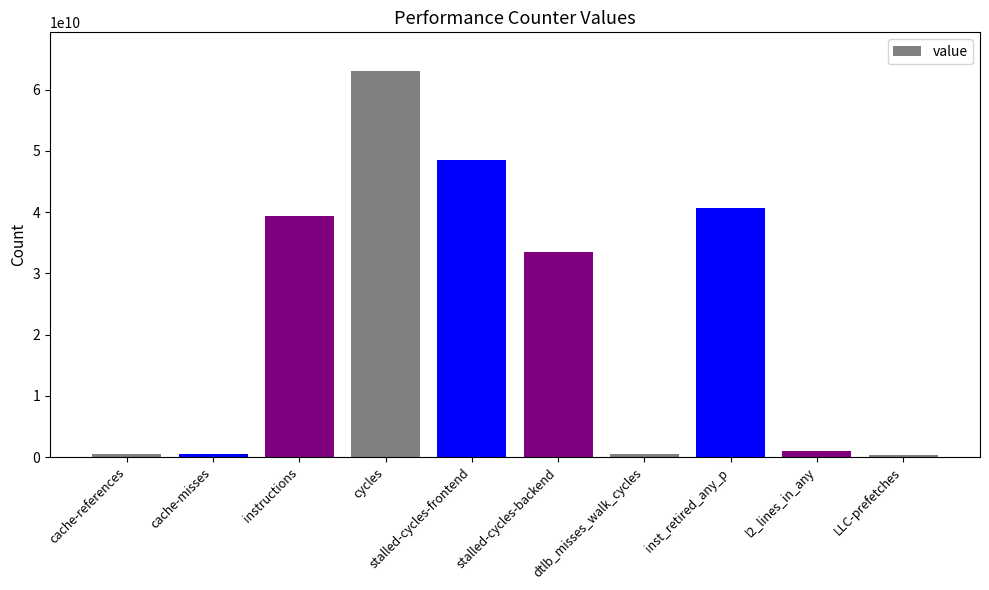

The value at cache-misses is 437672930. True or false?

True